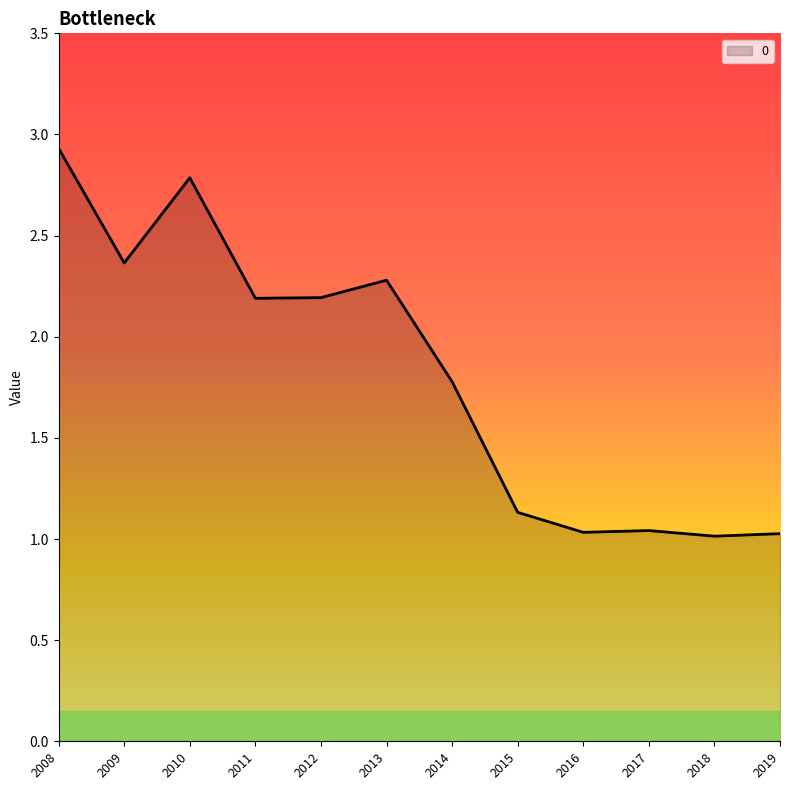

Count the number of data series in this chart.

1